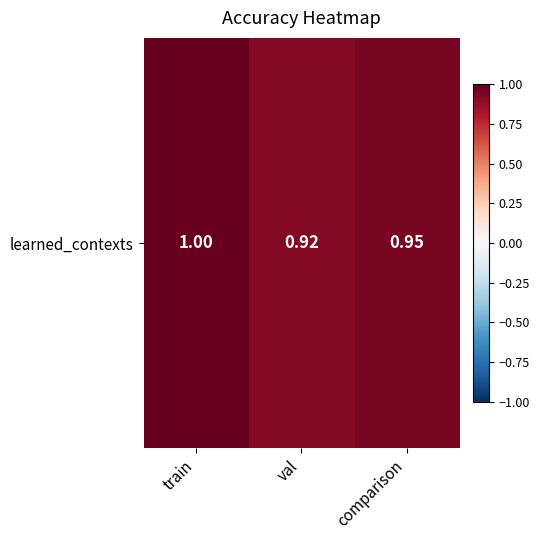

Which label corresponds to the smallest value in the chart?

val